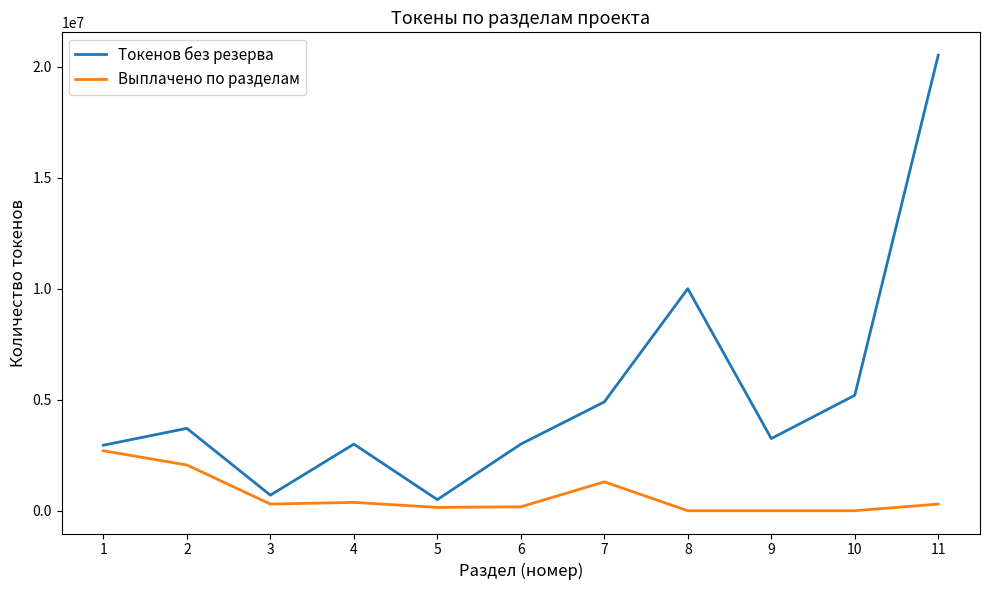

What is the minimum value for Токенов без резерва?

500000